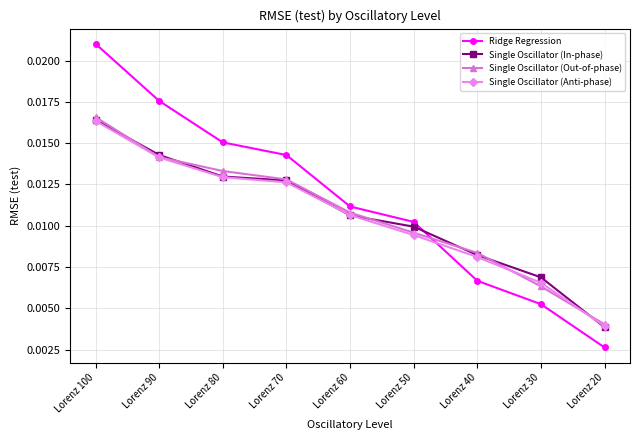

Between Lorenz 60 and Lorenz 20, which series saw the biggest shift?

Ridge Regression